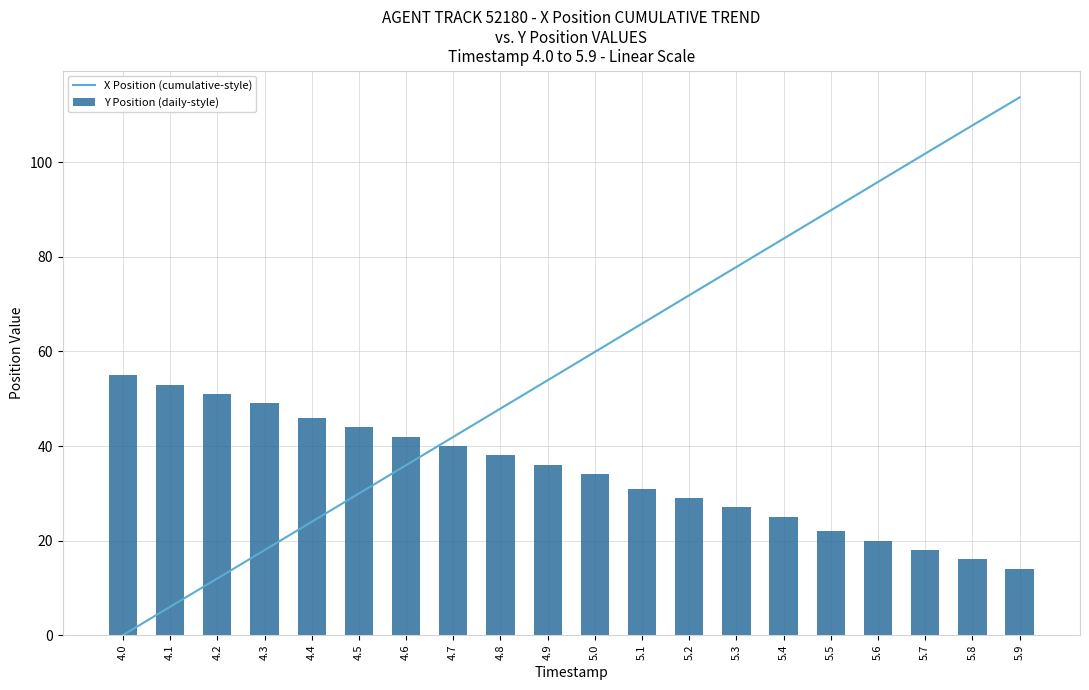

What is the label of the 10th bar from the right?

5.0